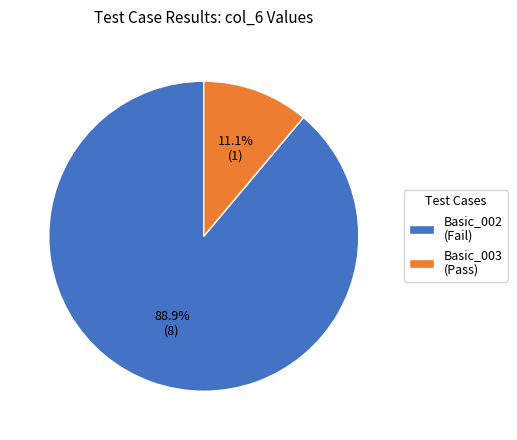

Approximately how many times larger is the value at Basic_003 (Pass) compared to Basic_002 (Fail)?

0.1